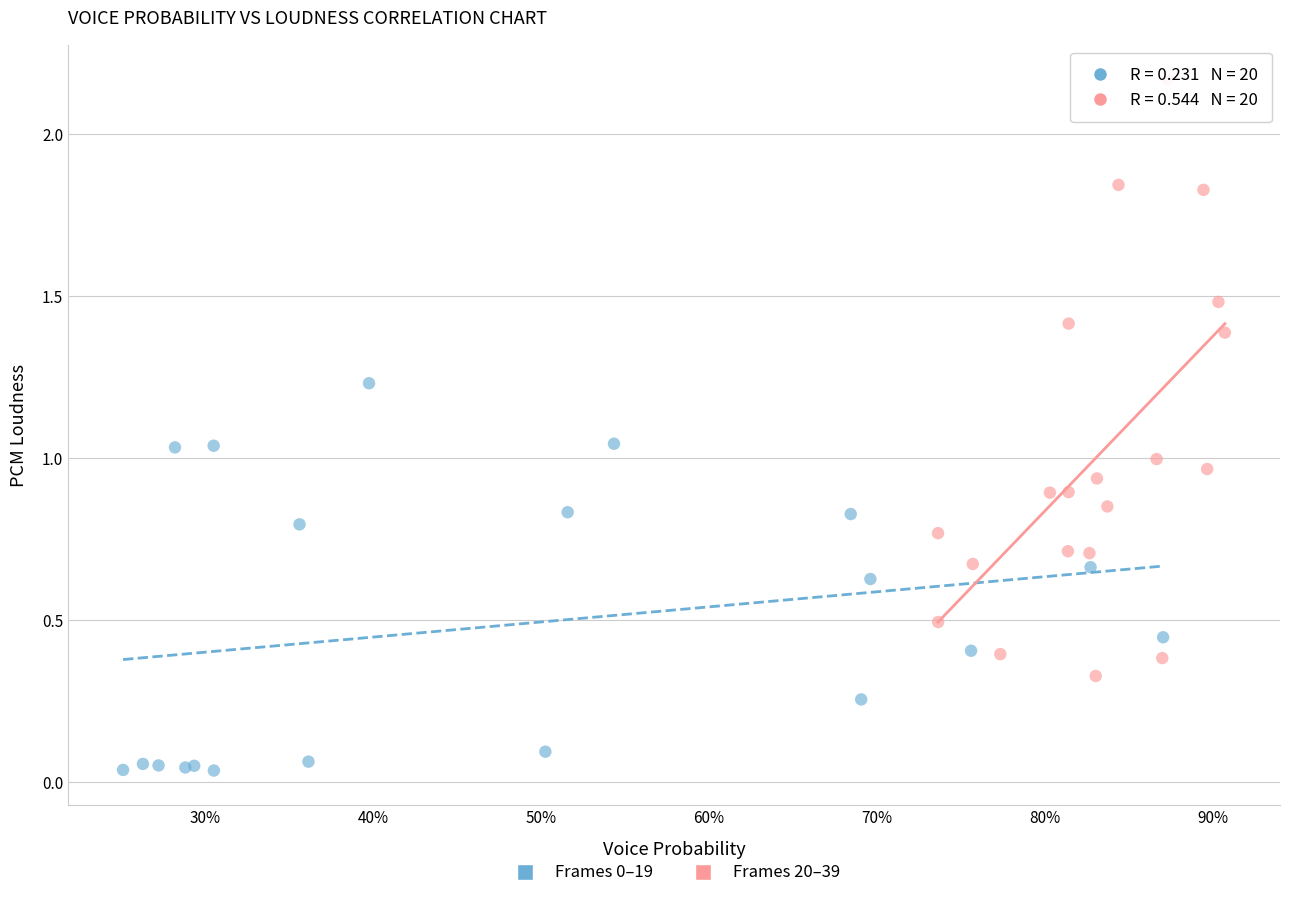

Which series contains the highest Y value?

Frames 20–39